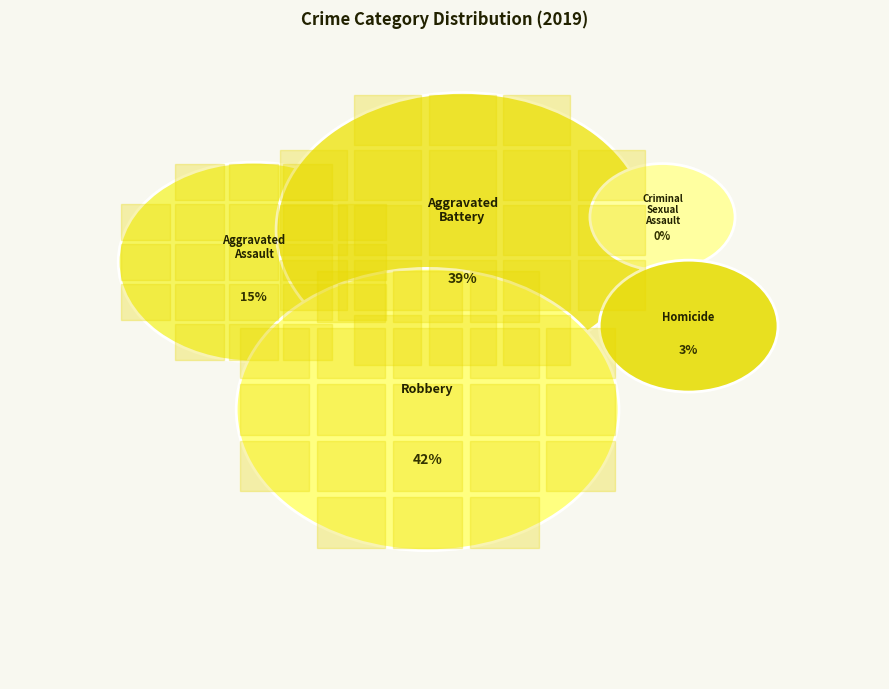

How many segments does this pie chart have?

5